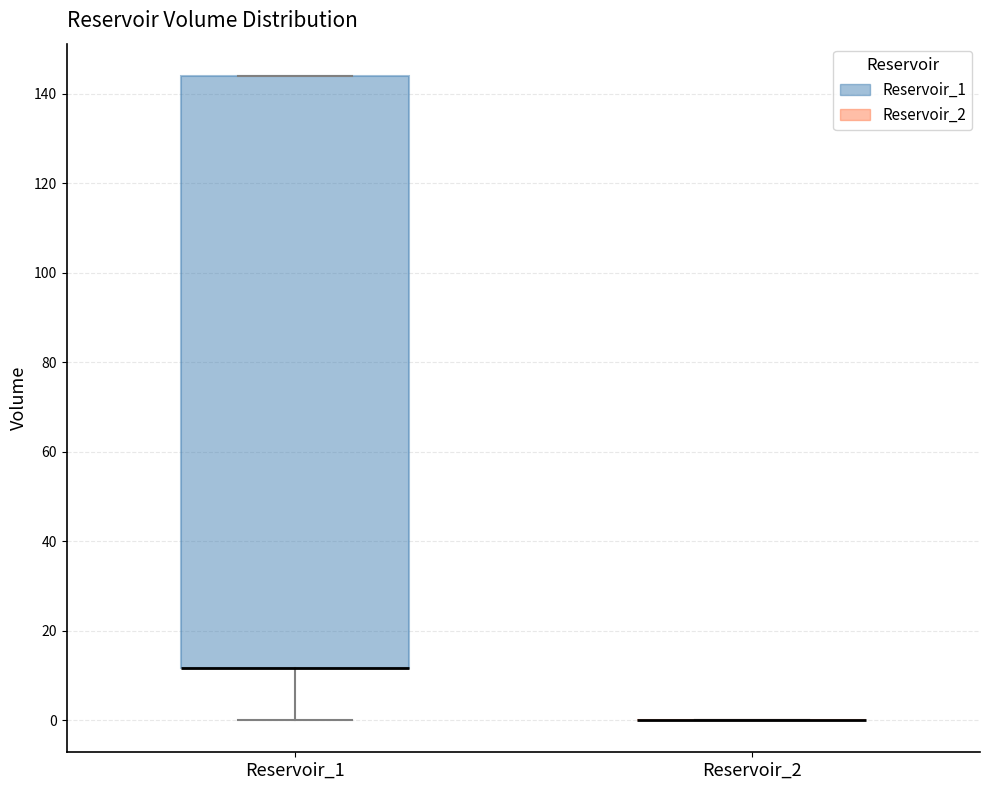

Reading left to right, transcribe this box plot: for each box, give where its median line is, the range the box spans, and where its two whiskers end, as read against the y-axis. The values are not printed on the chart, so give them approximately, as read against the axis.

Reservoir_1: median 12 (drawn on the box's lower edge), box 12 to 144, whiskers 0 to 144
Reservoir_2: box collapsed to a line at 0, whiskers 0 to 0